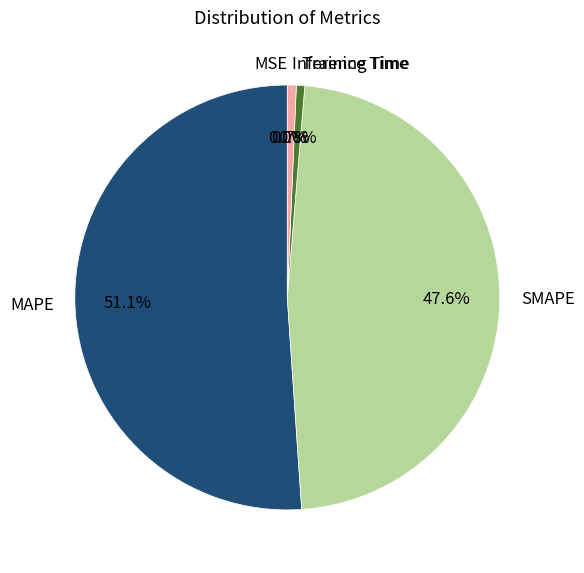

Which category accounts for the majority?

MAPE